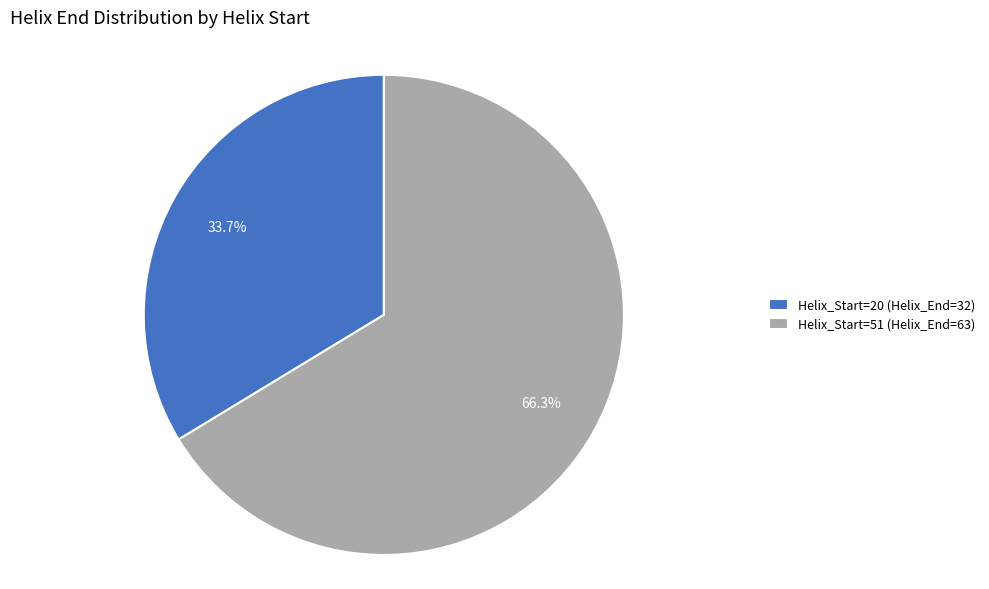

Combined, do Helix_Start=51 (Helix_End=63) and Helix_Start=20 (Helix_End=32) account for over 50%?

Yes